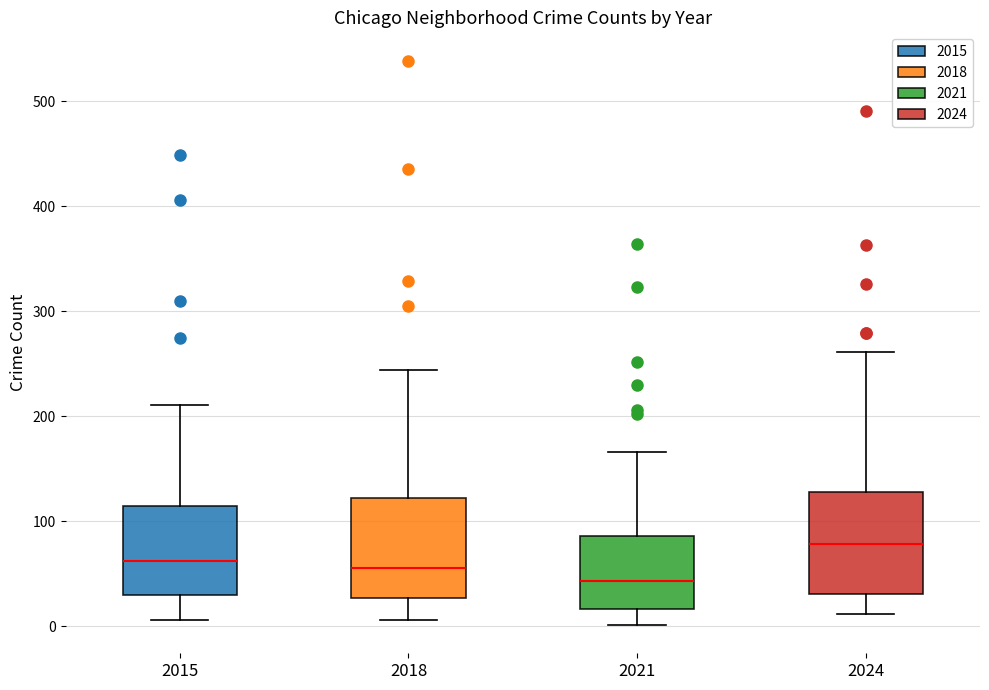

Reading left to right, transcribe this box plot: for each box, give where its median line is, the range the box spans, and where its two whiskers end, as read against the y-axis. The values are not printed on the chart, so give them approximately, as read against the axis.

2015: median 60, box 30 to 110, whiskers 10 to 210
2018: median 60, box 30 to 120, whiskers 10 to 240
2021: median 40, box 20 to 90, whiskers 0 to 170
2024: median 80, box 30 to 130, whiskers 10 to 260